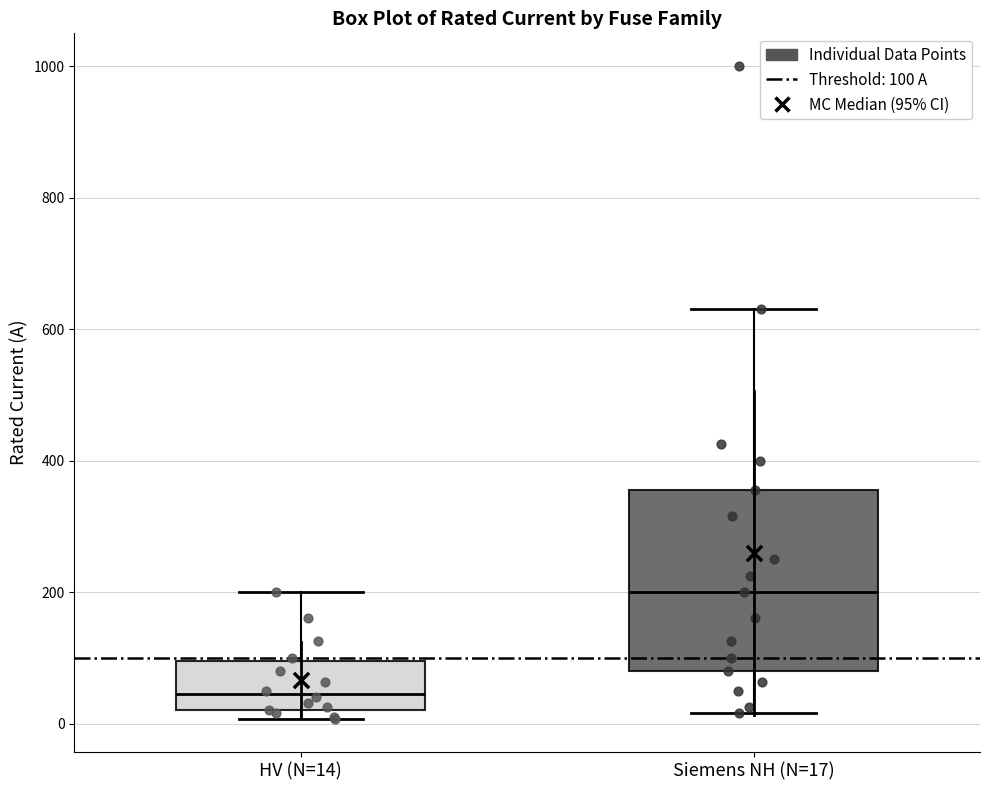

Which box is the tallest, from its lower edge to its upper edge?

Siemens NH (N=17)